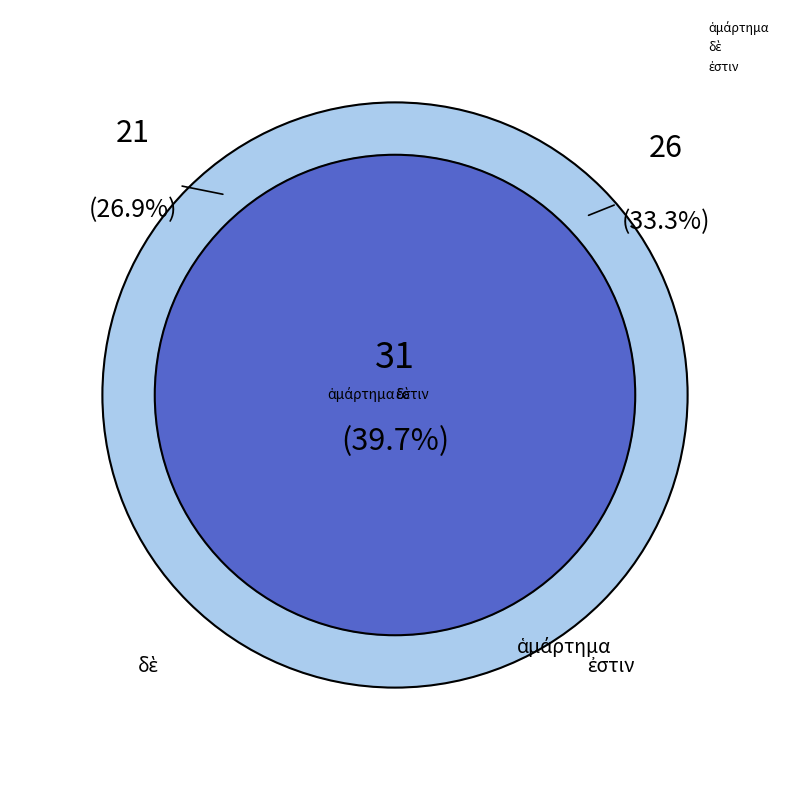

True or false: προτερεῖν accounts for 1% of the total.

False